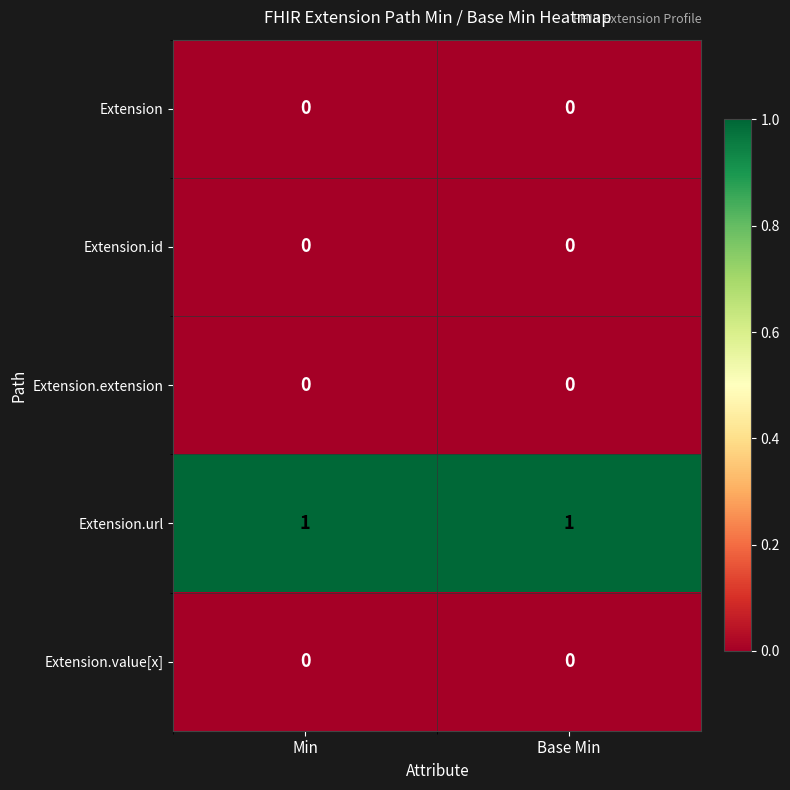

How many data points does each series have?

2